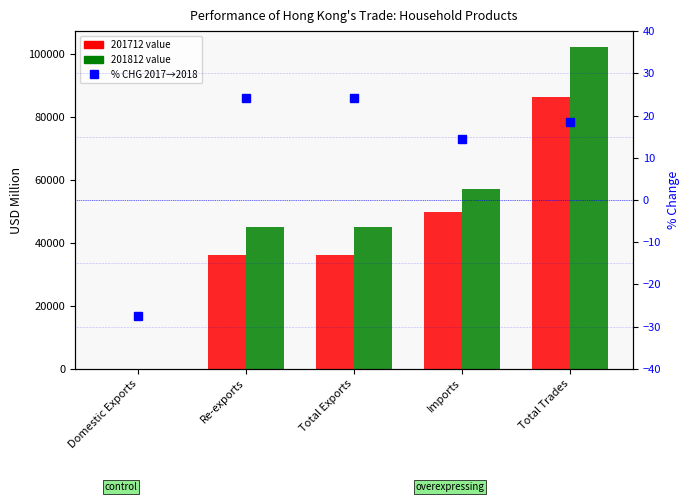

Which has a higher value, Re-exports or Domestic Exports?

Re-exports